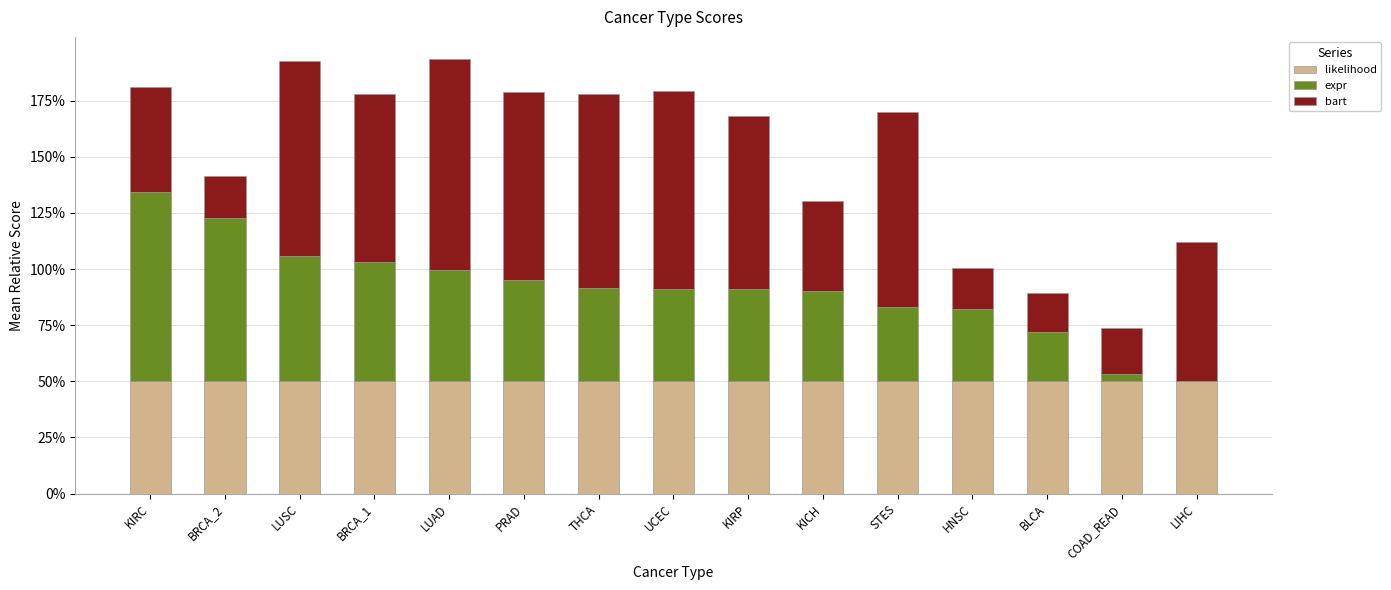

Rank the categories by likelihood value from lowest to highest.

KIRC, BRCA_2, LUSC, BRCA_1, LUAD, PRAD, THCA, UCEC, KIRP, KICH, STES, HNSC, BLCA, COAD_READ, LIHC